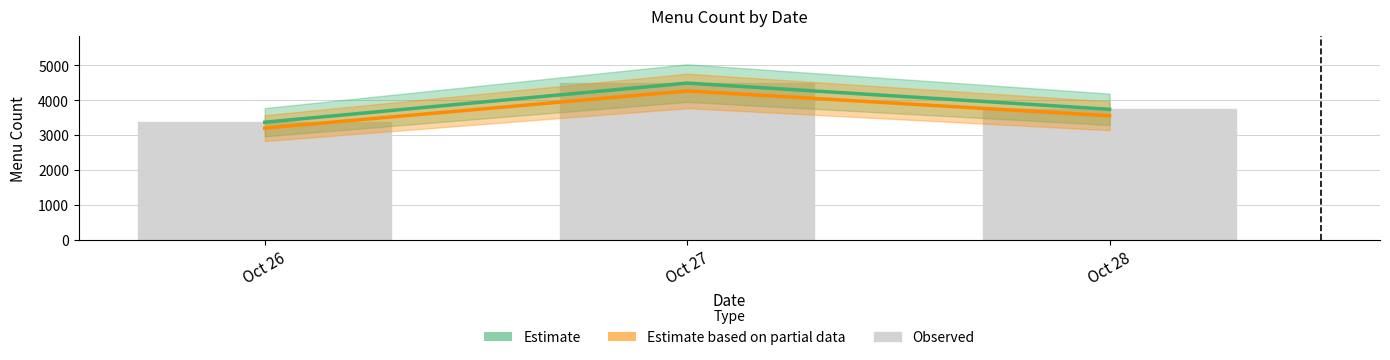

What value does the Estimate series have at Oct 28?

3740.0